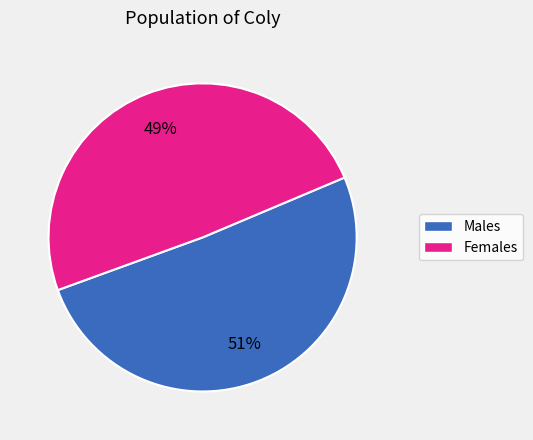

Does any single category account for the majority?

Yes